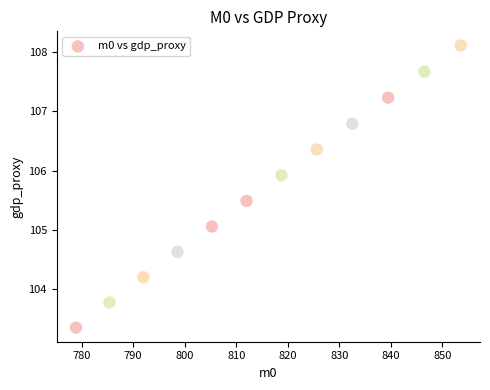

What Y value in the scatter plot is closest to 105?

105.1